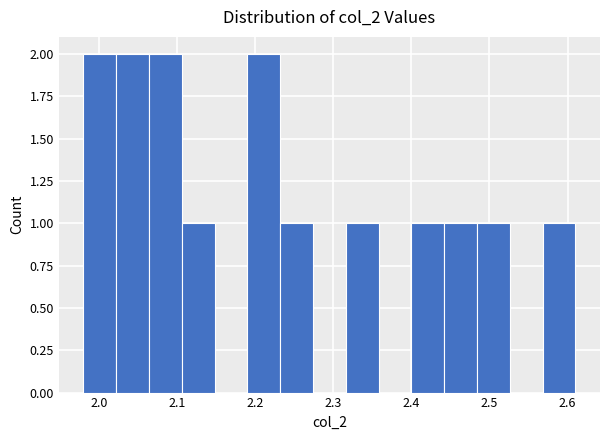

Reading left to right, list every bar in this chart as the range it spans on the x-axis followed by its height. Neither the bar edges nor the heights are printed on the chart, so give them approximately, as read against the axes.

1.980 to 2.022: 2
2.022 to 2.064: 2
2.064 to 2.106: 2
2.106 to 2.148: 1
2.148 to 2.190: 0
2.190 to 2.232: 2
2.232 to 2.274: 1
2.274 to 2.316: 0
2.316 to 2.358: 1
2.358 to 2.400: 0
2.400 to 2.442: 1
2.442 to 2.484: 1
2.484 to 2.526: 1
2.526 to 2.568: 0
2.568 to 2.610: 1